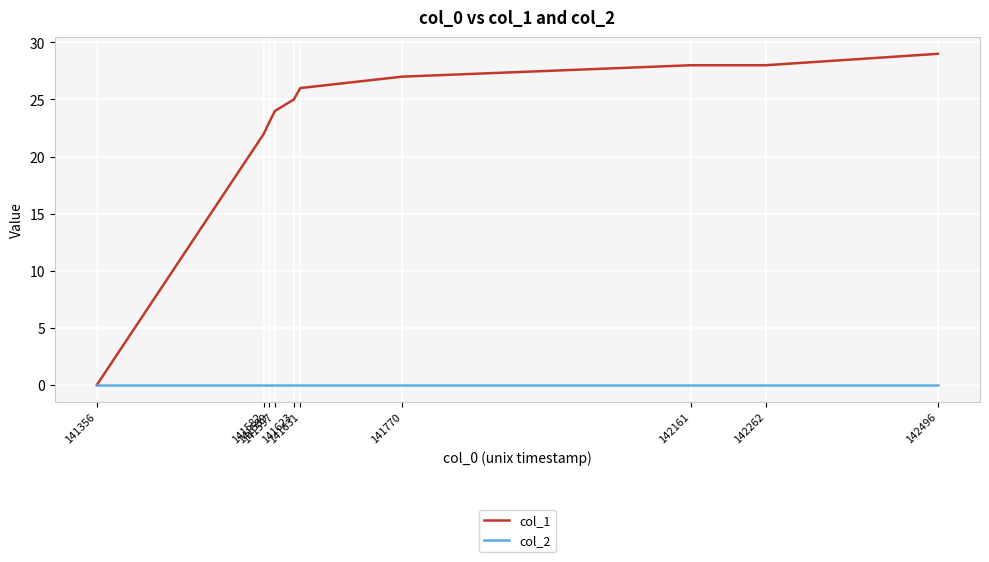

Rank the series by their maximum value, from highest to lowest.

col_1, col_2